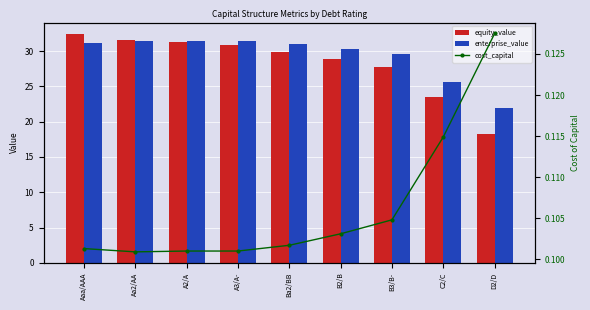

At how many categories does at least one series exceed 26?

7